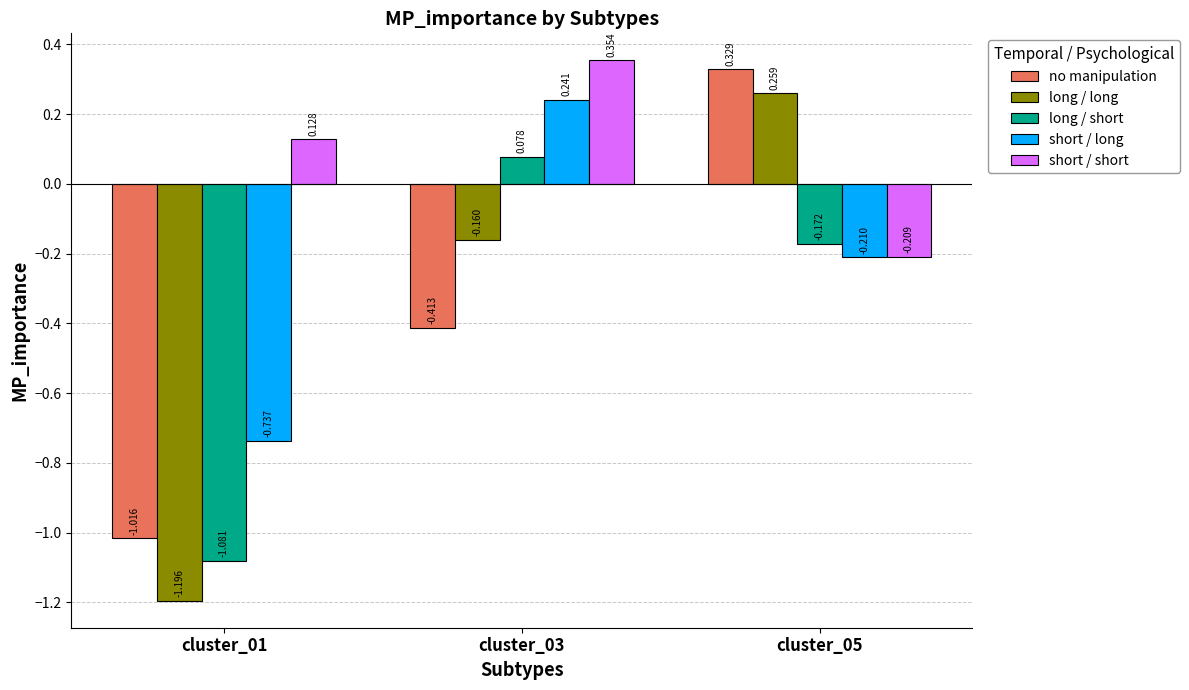

Count the number of data series in this chart.

5